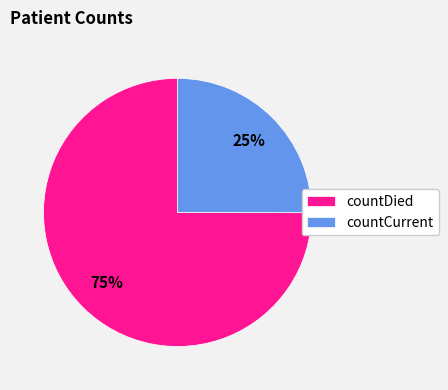

What is the smallest slice in the pie chart?

countCurrent